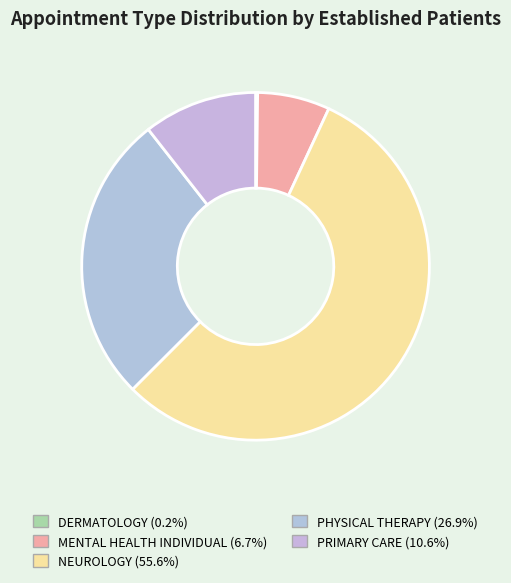

Does PRIMARY CARE represent more than half of the total?

No